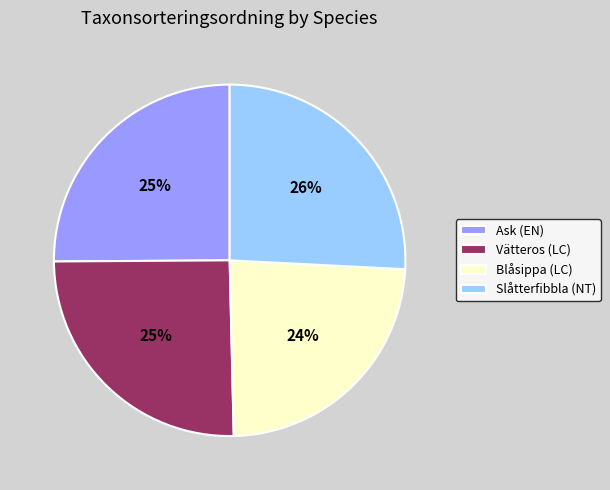

What percentage is the Slåtterfibbla (NT) slice, to the nearest percent?

26%